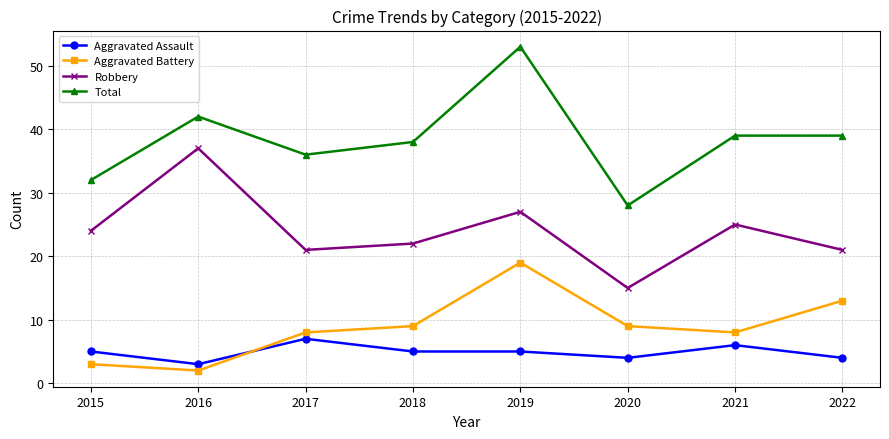

True or false: Aggravated Battery and Robbery intersect in this chart.

False